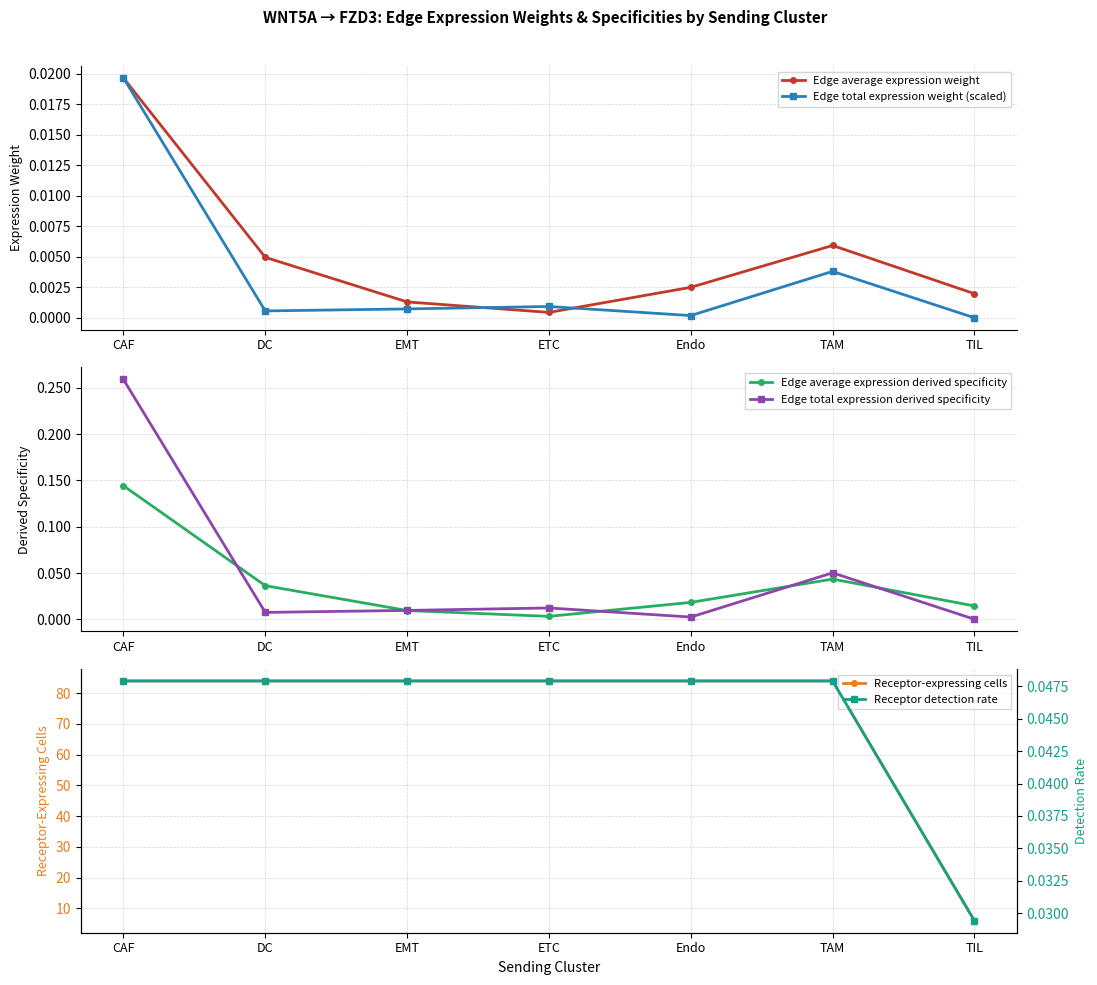

What are all the series names shown in the legend?

Edge average expression weight, Edge total expression weight (scaled), Edge average expression derived specificity, Edge total expression derived specificity, Receptor-expressing cells, Receptor detection rate